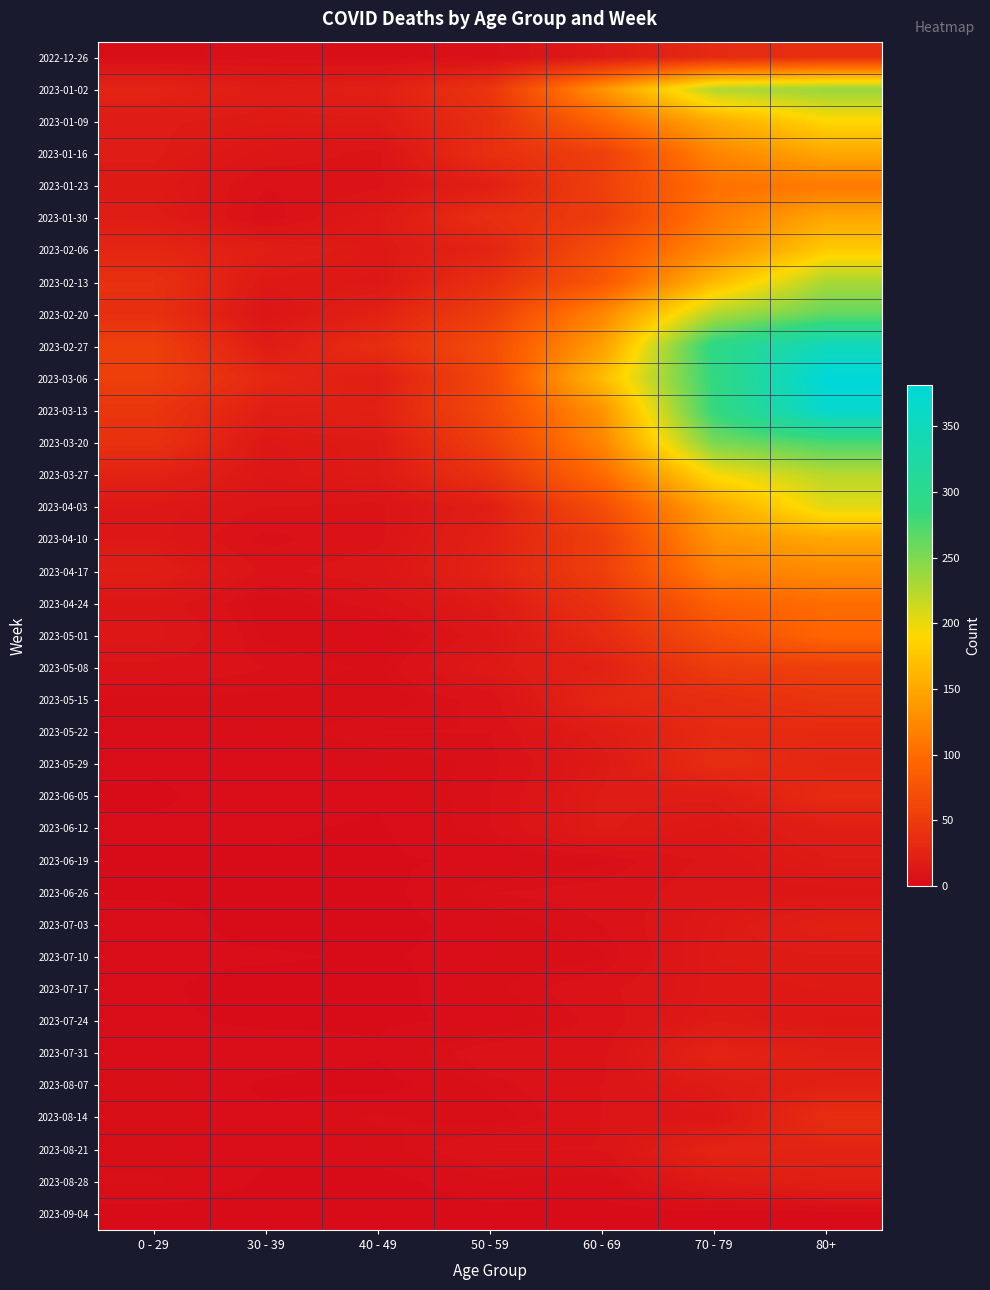

At 50 - 59, list the series in order from largest to smallest.

2023-02-27, 2023-03-06, 2023-03-13, 2023-02-20, 2023-03-20, 2023-01-02, 2023-03-27, 2023-01-16, 2023-02-13, 2023-01-09, 2023-01-30, 2023-02-06, 2023-04-17, 2023-04-10, 2023-01-23, 2023-04-03, 2023-04-24, 2023-05-08, 2023-05-01, 2023-08-21, 2023-07-31, 2023-05-15, 2023-05-22, 2023-06-05, 2023-06-12, 2023-06-26, 2022-12-26, 2023-05-29, 2023-08-07, 2023-07-17, 2023-08-28, 2023-07-03, 2023-07-10, 2023-08-14, 2023-06-19, 2023-07-24, 2023-09-04